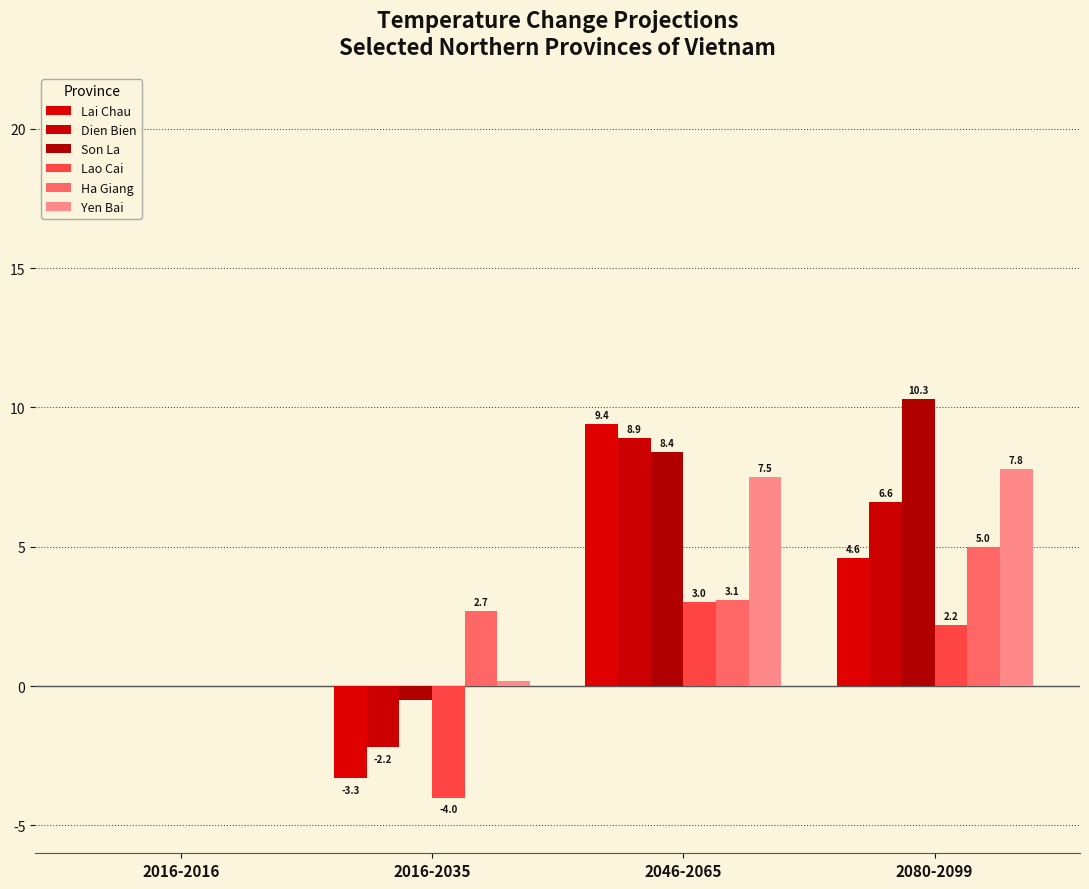

What is the value of the Lao Cai bar at the 4th from the left?

2.2